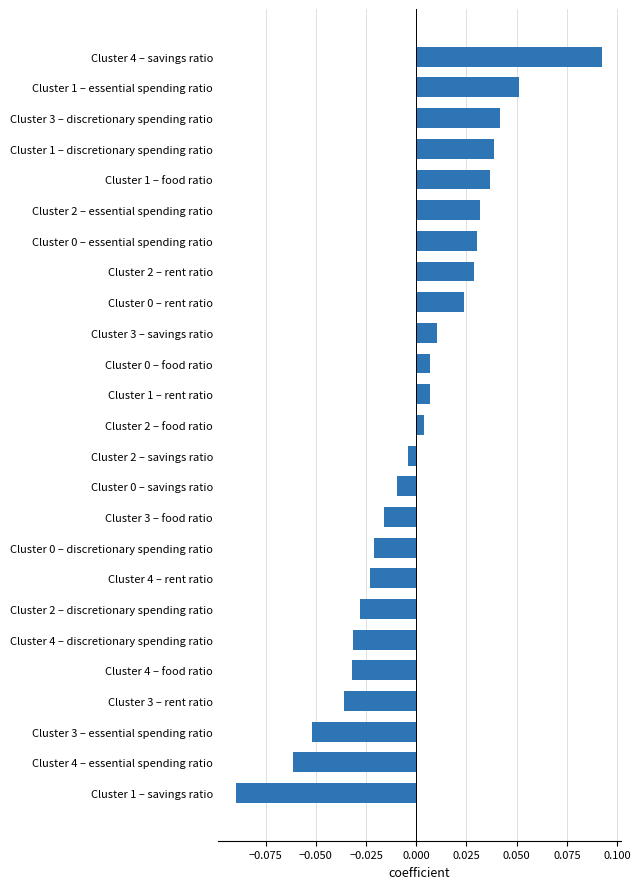

Which category has the highest value across all series?

Cluster 4 – savings ratio